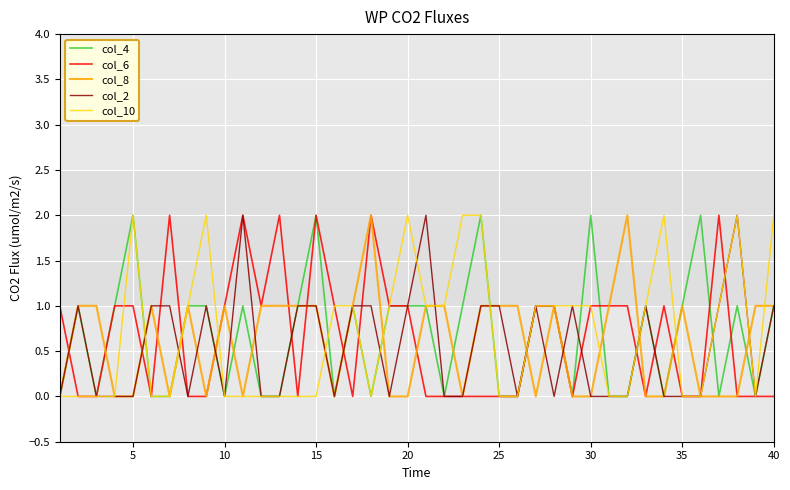

How many lines are shown in the chart?

5